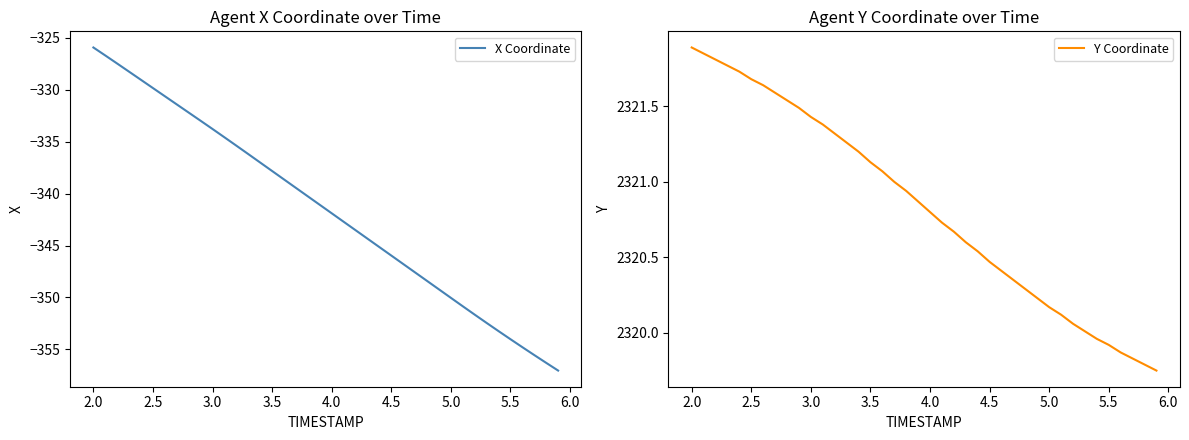

At which label does Y Coordinate first exceed 2320?

2.0